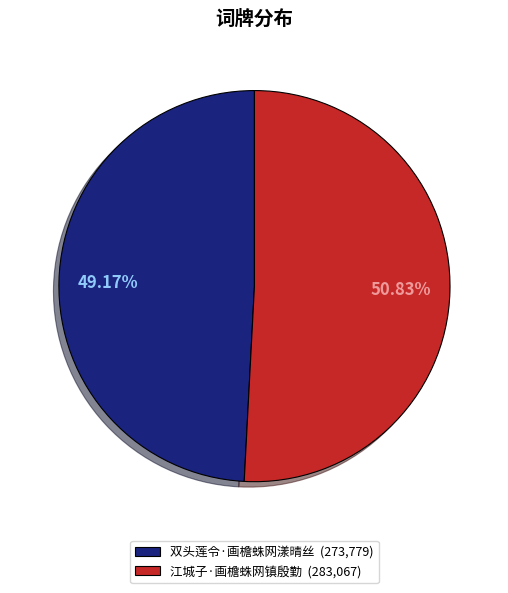

Rank the categories by value from highest to lowest.

江城子·画檐蛛网镇殷勤, 双头莲令·画檐蛛网漾晴丝